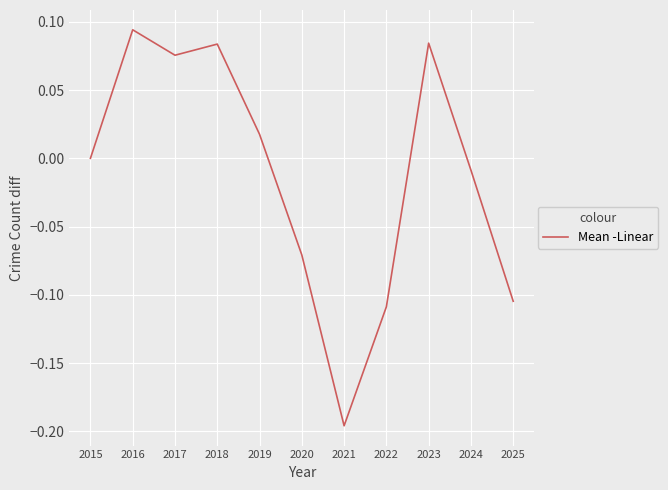

The value at 2017 is 0.0. True or false?

False